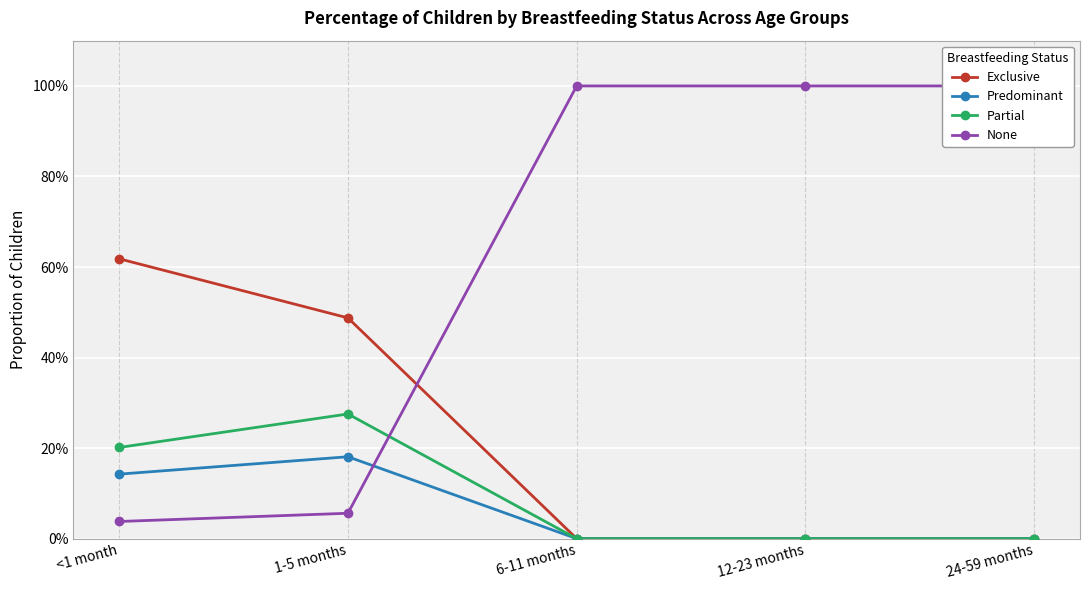

Which series has the largest total across all categories?

None